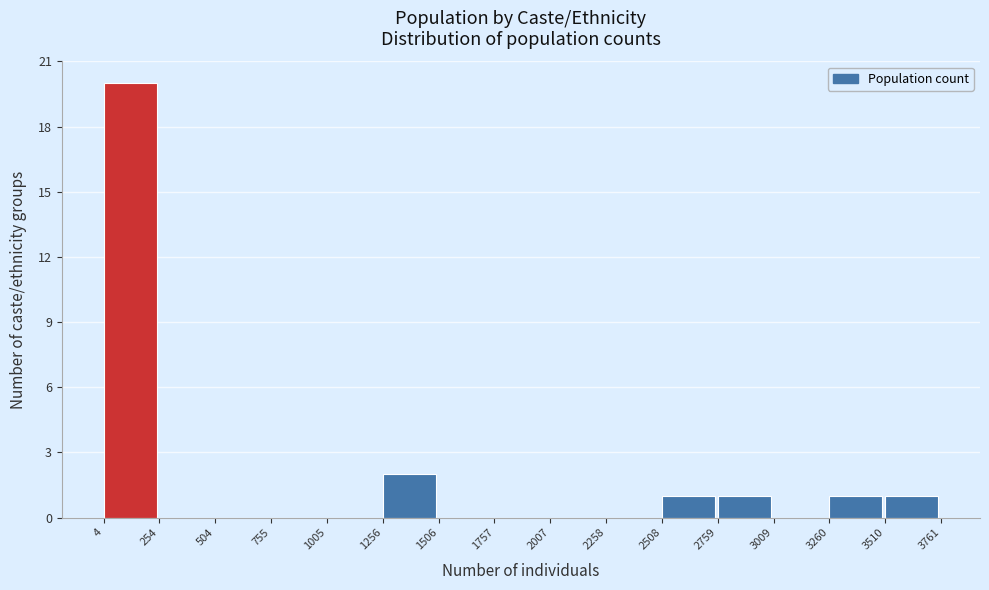

Reading left to right, list every bar in this chart as the range it spans on the x-axis followed by its height. The values are not printed on the chart, so give them approximately, as read against the axis.

4 to 254: 20
254 to 504: 0
504 to 755: 0
755 to 1005: 0
1005 to 1256: 0
1256 to 1506: 2
1506 to 1757: 0
1757 to 2007: 0
2007 to 2258: 0
2258 to 2508: 0
2508 to 2759: 1
2759 to 3009: 1
3009 to 3260: 0
3260 to 3510: 1
3510 to 3761: 1